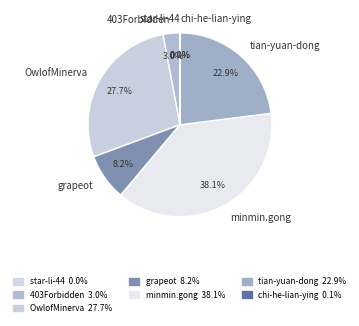

To the nearest percent, what portion does minmin.gong represent?

38%